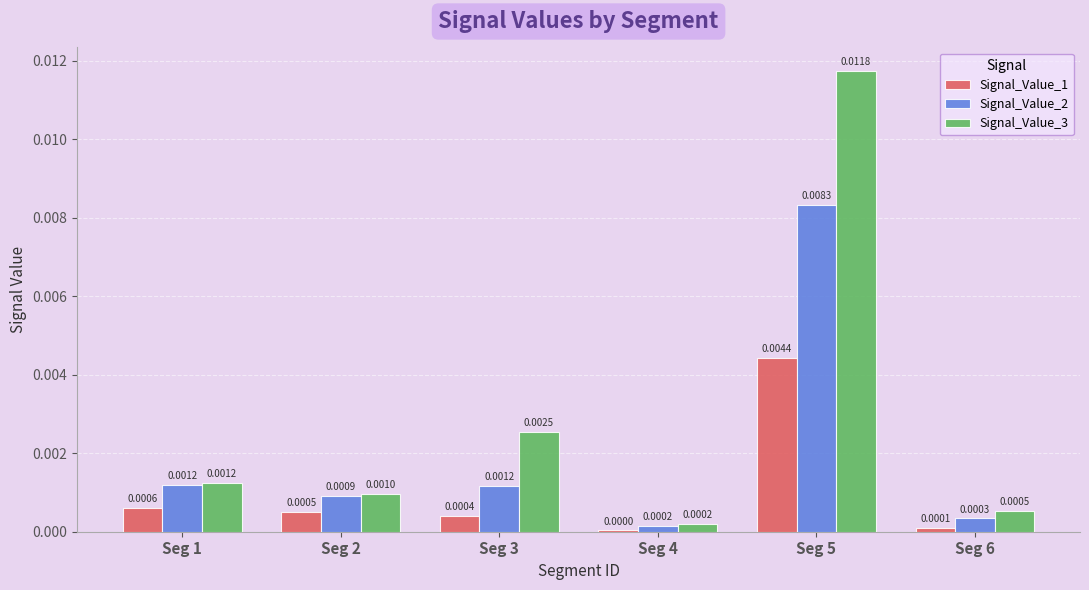

Which series has the largest total across all categories?

Signal_Value_3